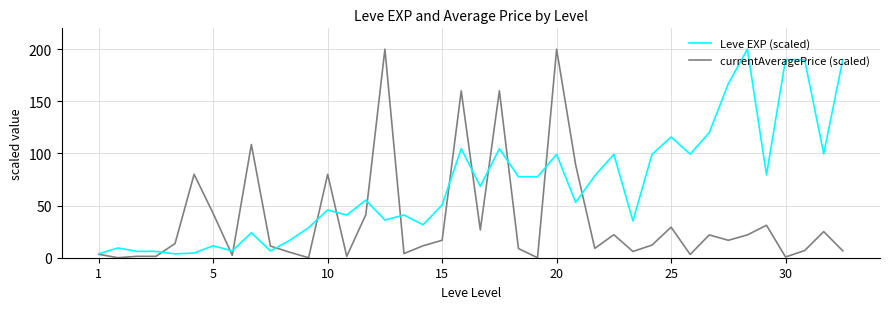

Which series has the largest total across all categories?

Leve EXP (scaled)